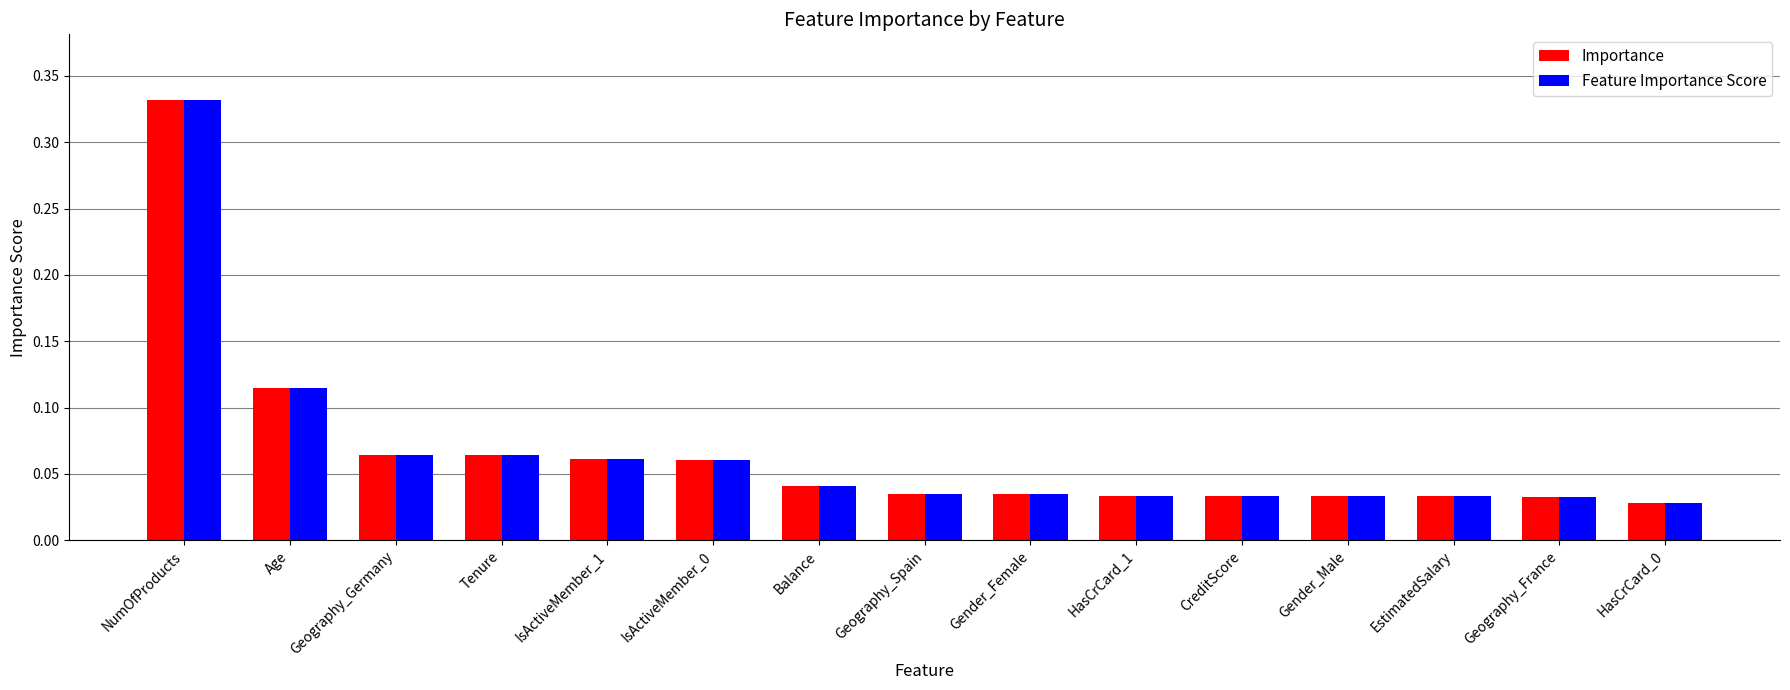

How many groups of bars are there?

15